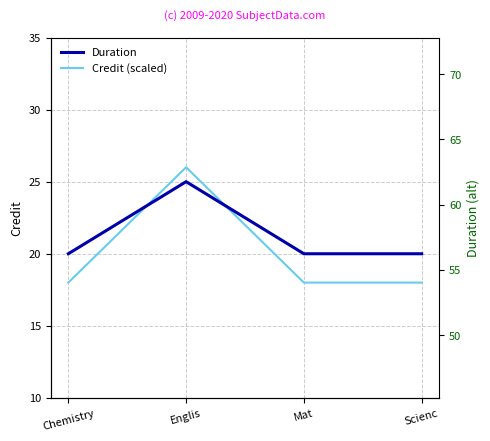

Which series has the widest spread of values?

Credit (scaled)